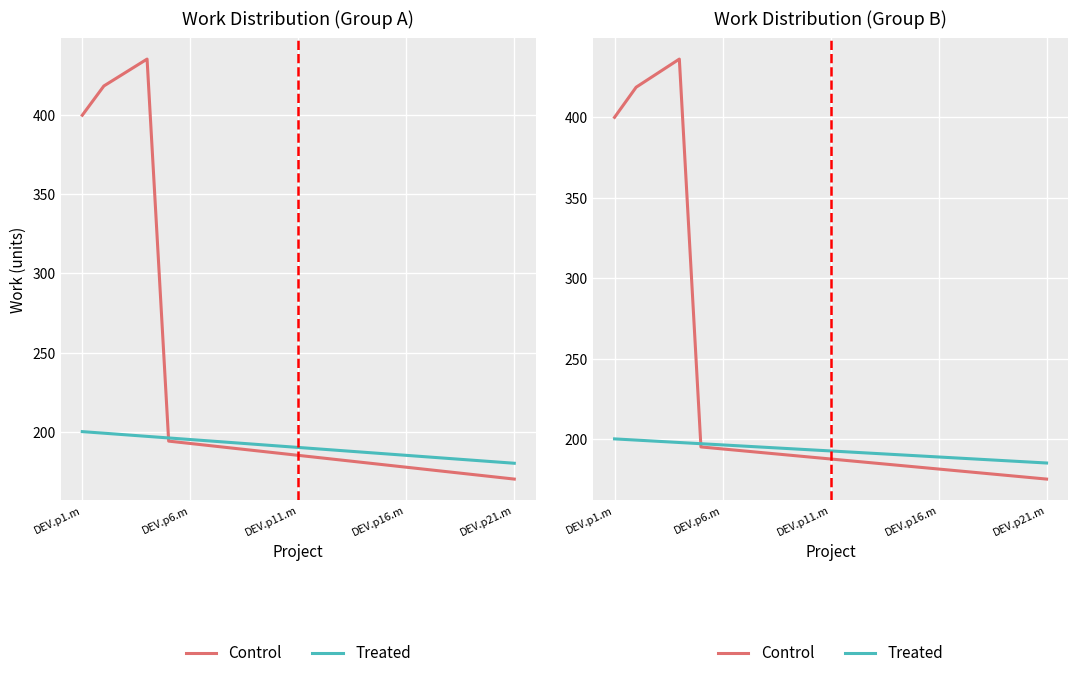

What is the highest value of the Treated series?

200.0